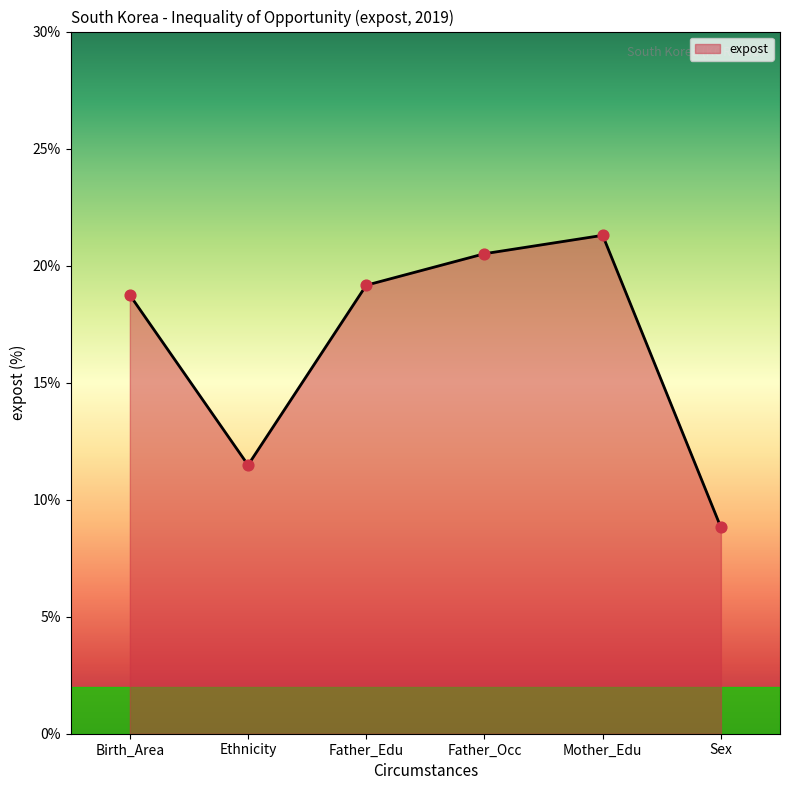

Between Father_Occ and Sex, which is larger?

Father_Occ